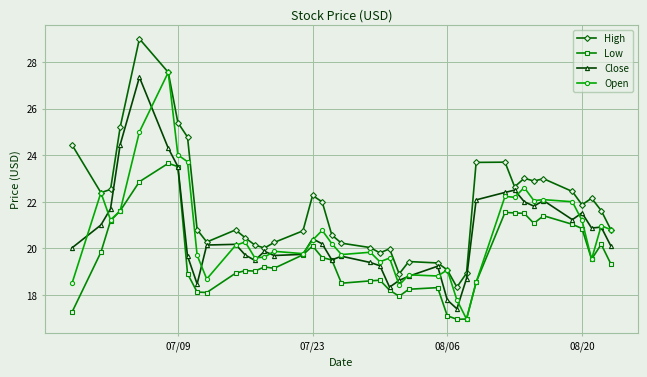

In High, how many points are higher than both neighbors (excluding endpoints)?

9